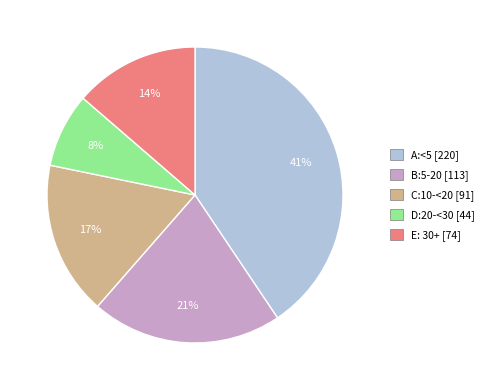

Is the sum of C:10-<20 and D:20-<30 greater than half?

No